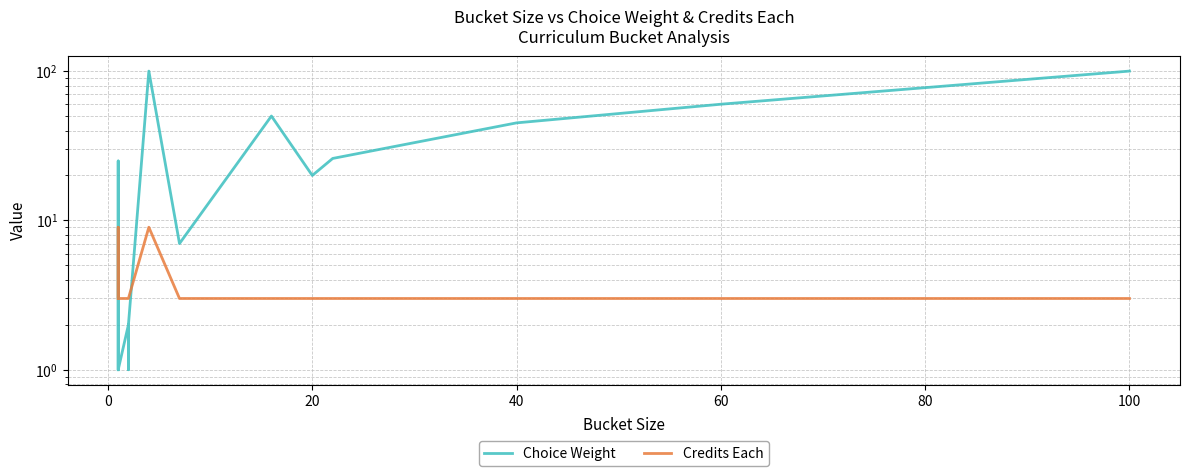

True or false: Choice Weight and Credits Each intersect in this chart.

True